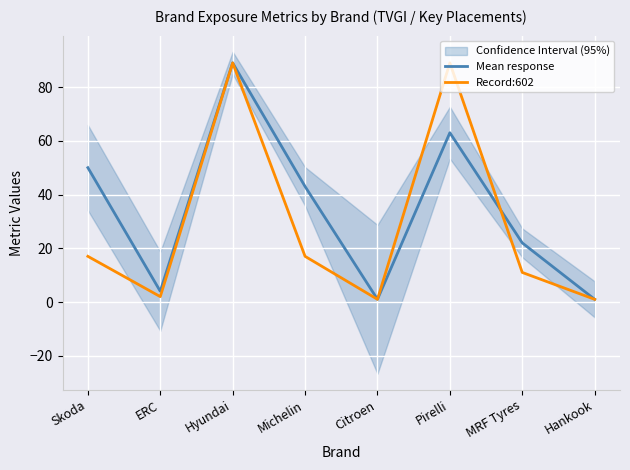

What is the label of the 3rd point from the right?

Pirelli